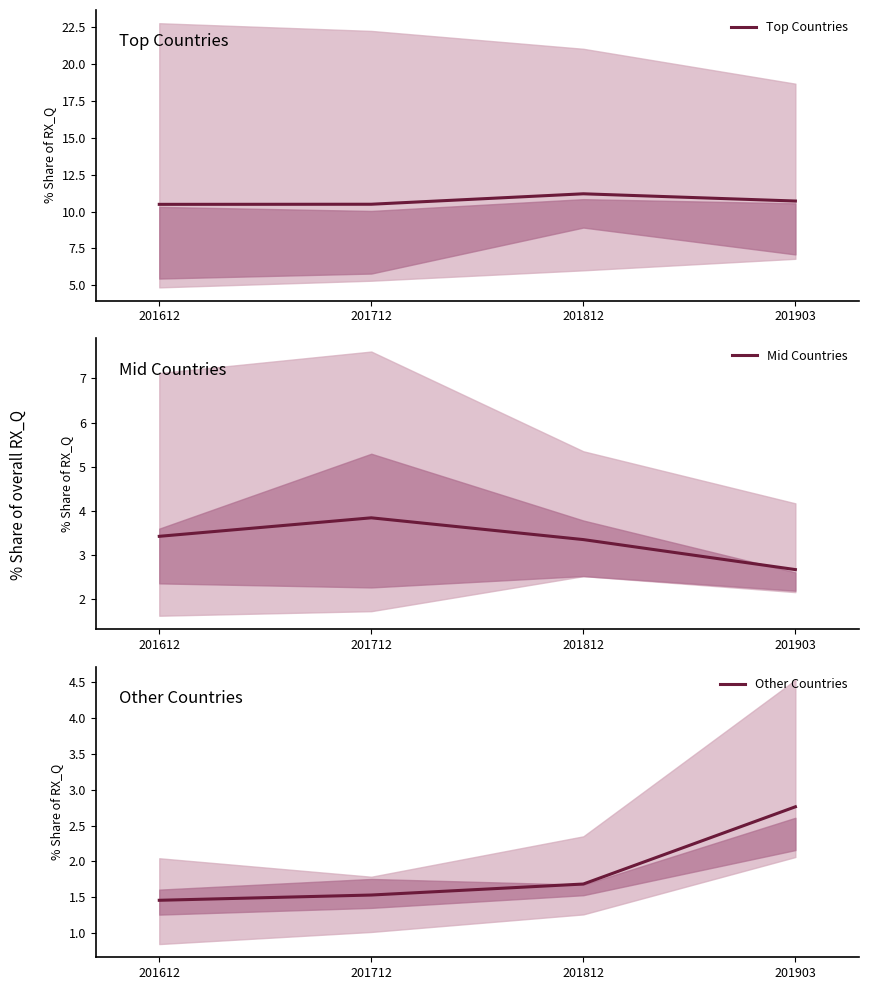

At which label is Top Countries closest to 10?

201612